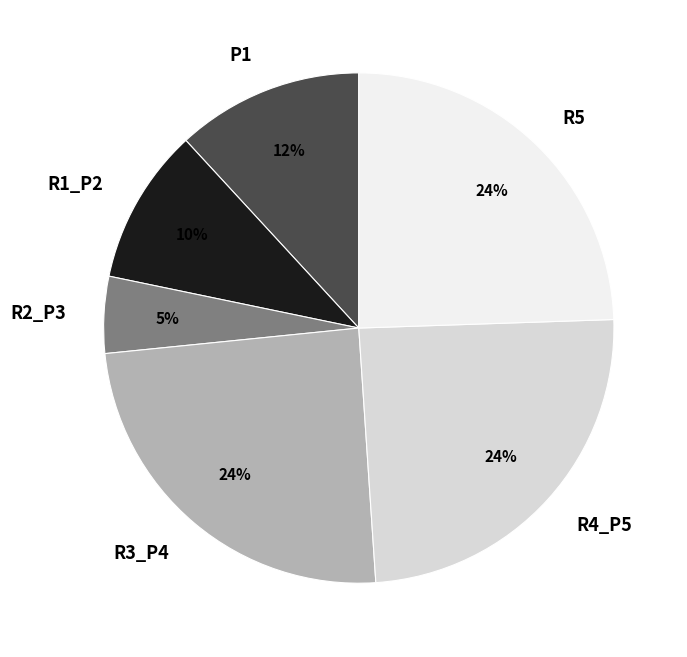

True or false: P1 accounts for 2% of the total.

False